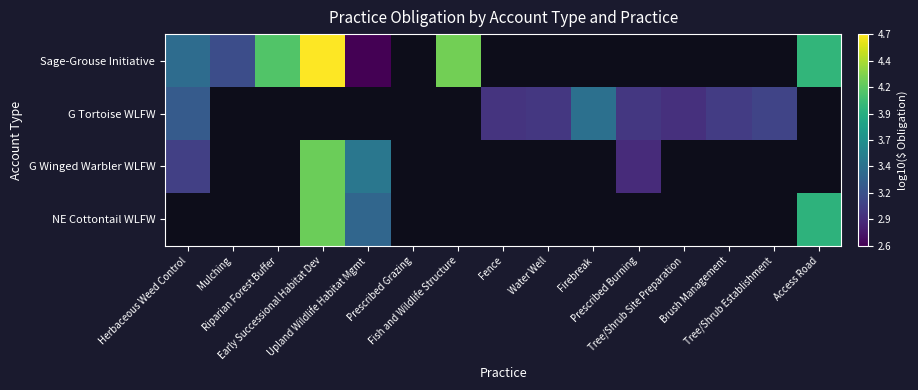

Which label corresponds to the smallest value in the chart?

Upland Wildlife Habitat Mgmt